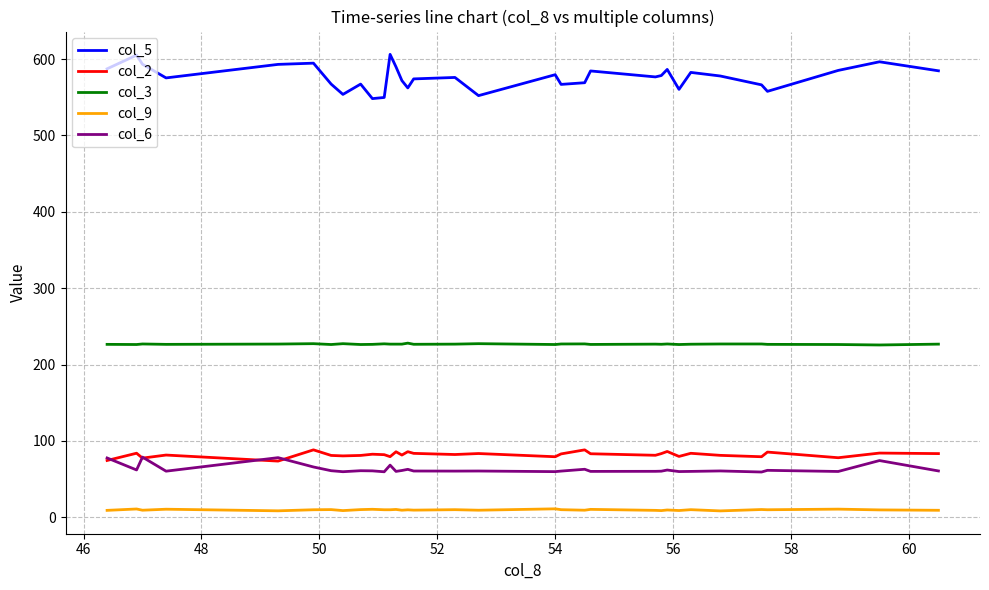

Which series has the largest total across all categories?

col_5